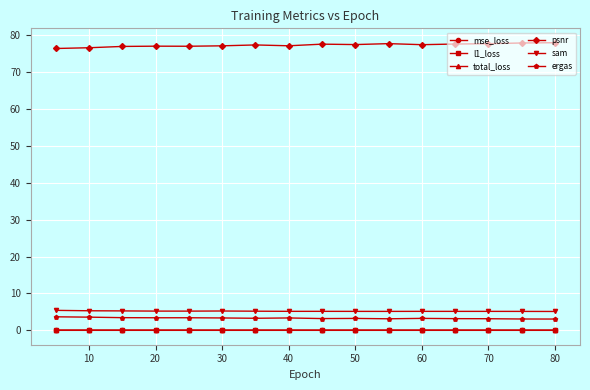

Which series has the largest total across all categories?

psnr